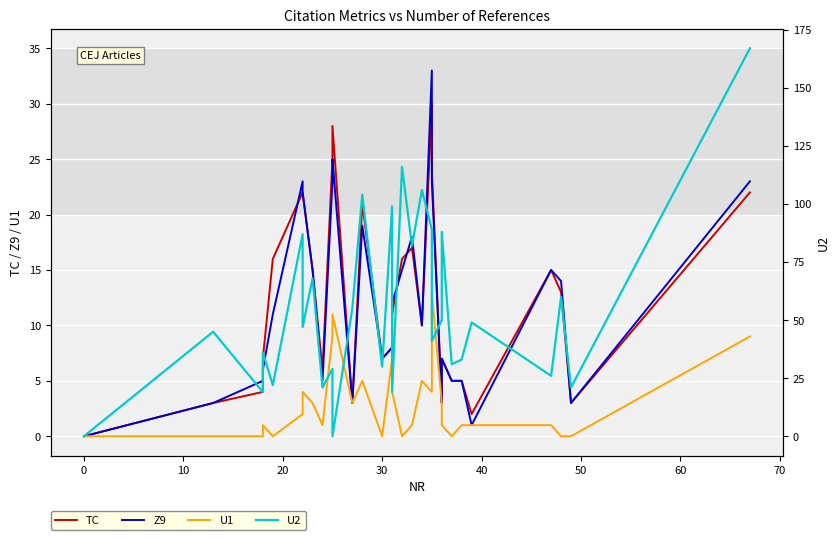

Reading left to right, transcribe all the data shown in this chart.

TC: 0	3	4	7	16	22	22	15	6	25	28	3	21	7	8	11	16	17	10	30	24	3	7	5	5	2	15	13	3	22
Z9: 0	3	5	6	11	23	22	15	5	23	25	3	19	7	8	12	15	18	10	33	23	3	7	5	5	1	15	14	3	23
U1: 0	0	0	1	0	2	4	3	1	9	11	3	5	0	7	4	0	1	5	4	13	3	1	0	1	1	1	0	0	9
U2: 0	45	19	36	22	87	47	68	21	29	0	55	104	30	99	19	116	82	106	89	41	50	88	31	33	49	26	60	21	167